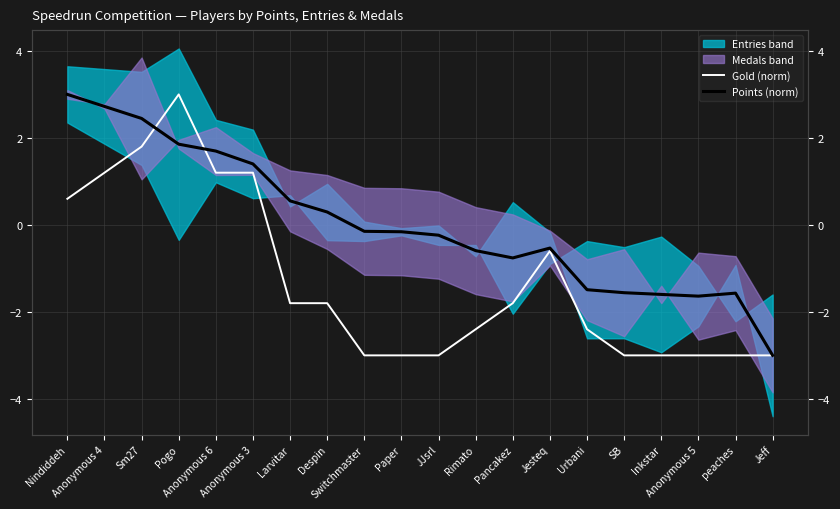

What is the difference between the Points (norm) values at Despin and Pogo?

1.6